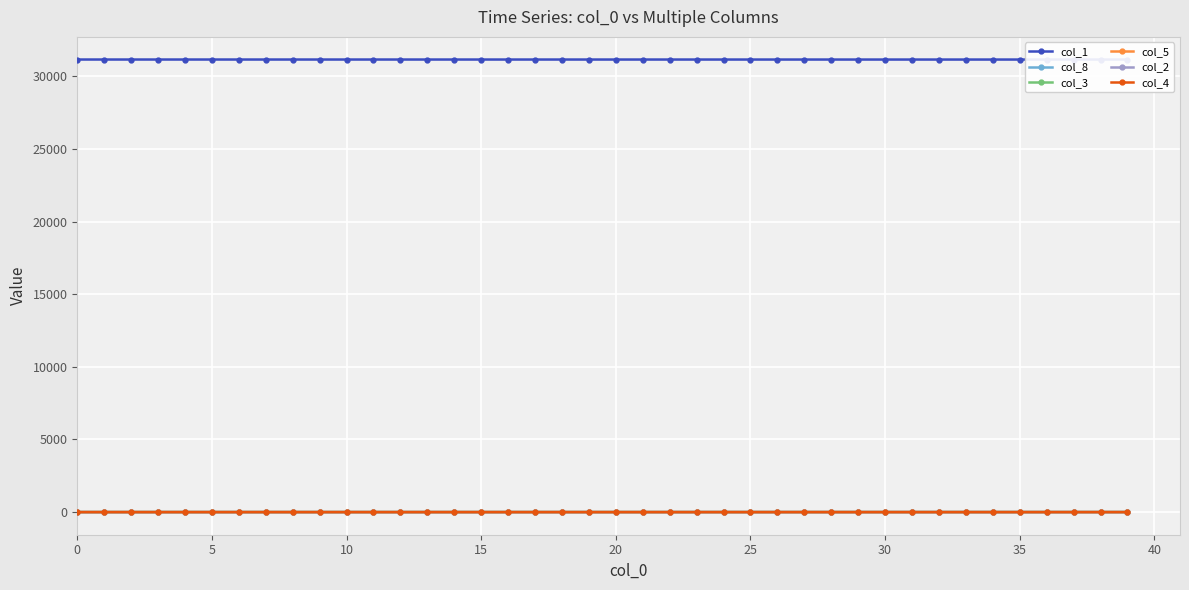

True or false: col_1 and col_2 cross at least once.

False